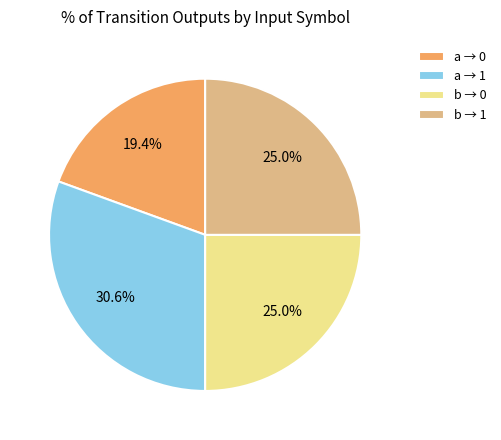

Does b → 0 account for over 50% of the chart?

No